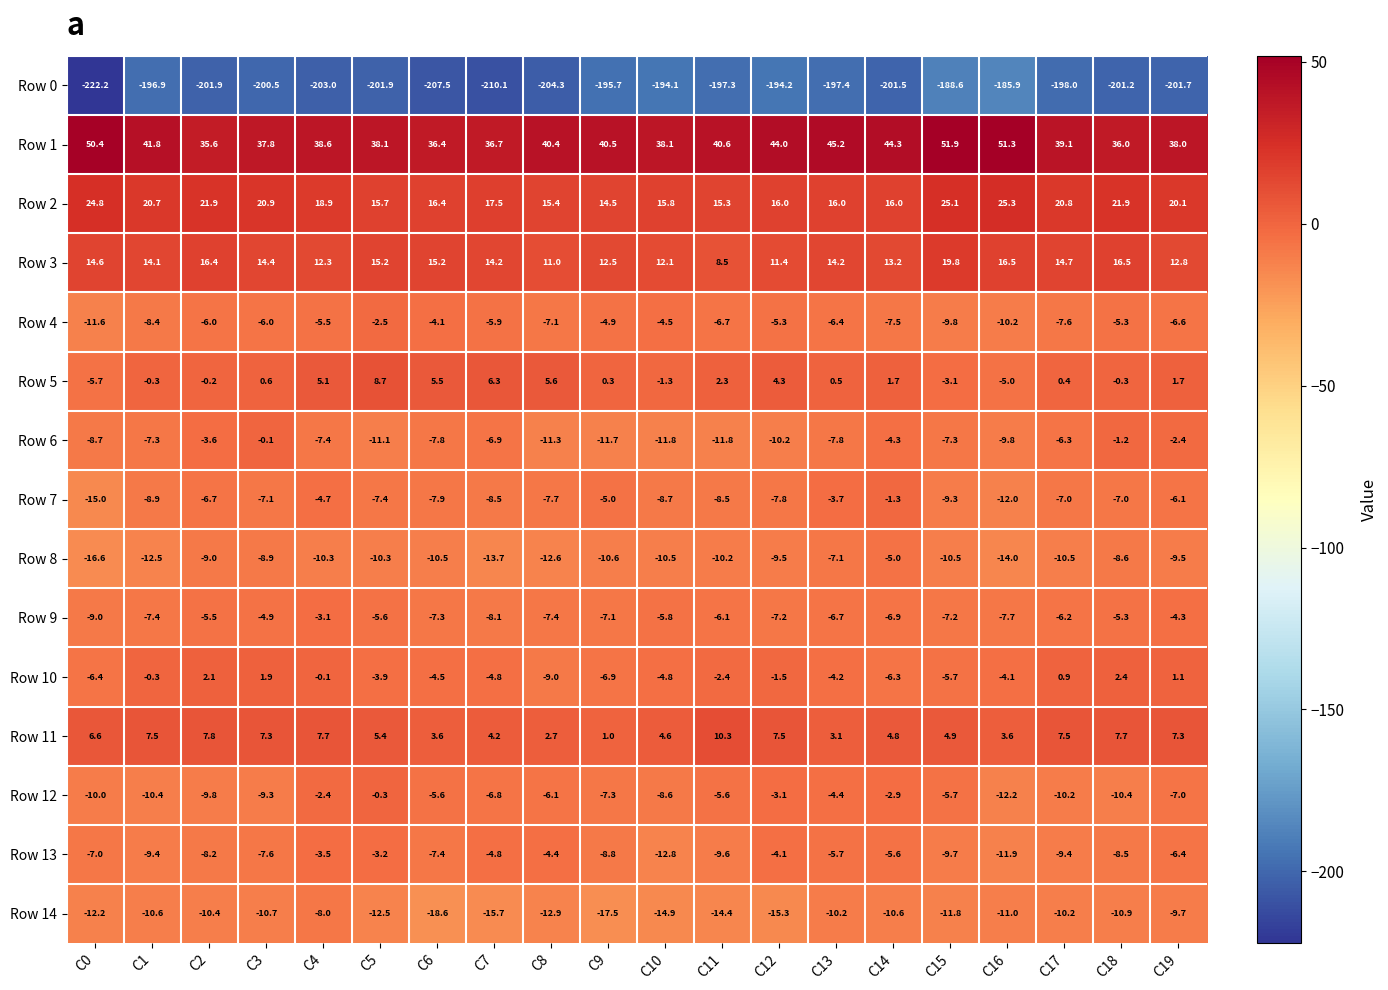

What is the average value of the Row 9 series?

-6.4